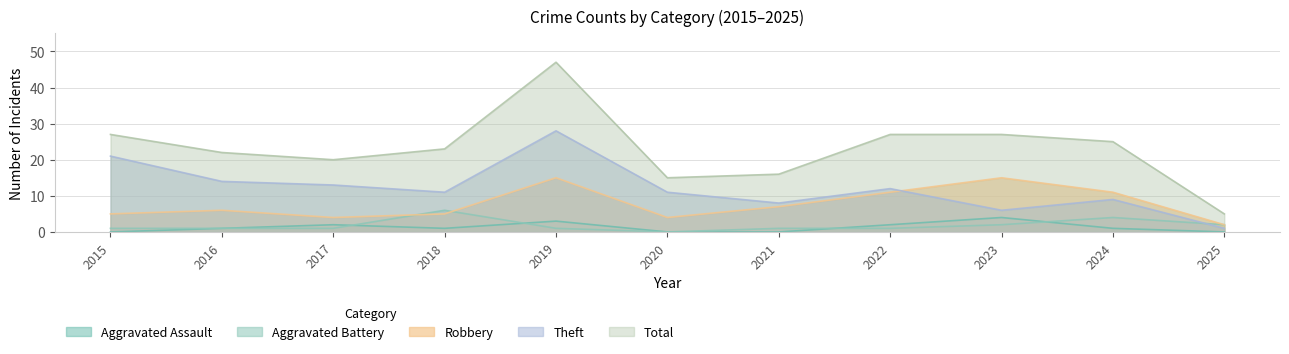

What are all the series names shown in the legend?

Aggravated Assault, Aggravated Battery, Robbery, Theft, Total